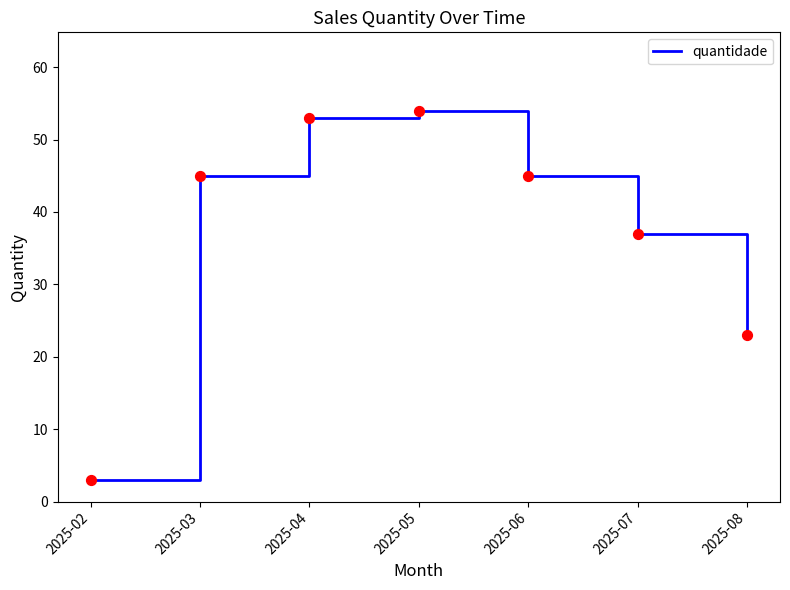

Which has a higher value, 2025-06 or 2025-07?

2025-06